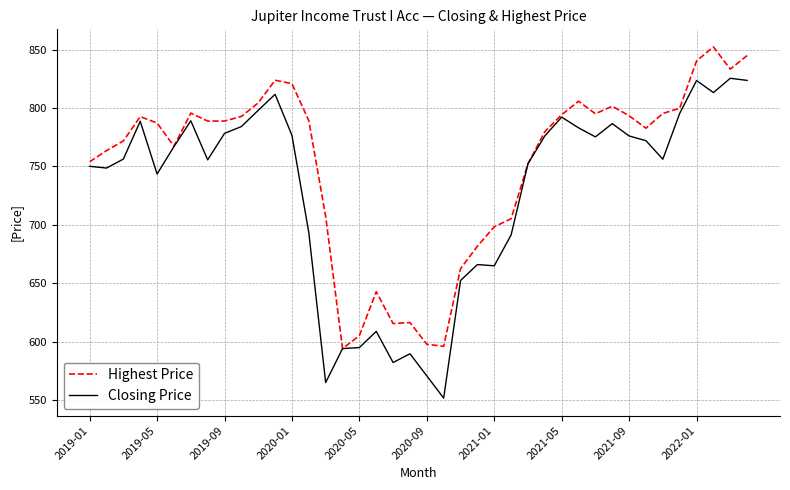

Rank the series by their average value, from lowest to highest.

Closing Price, Highest Price